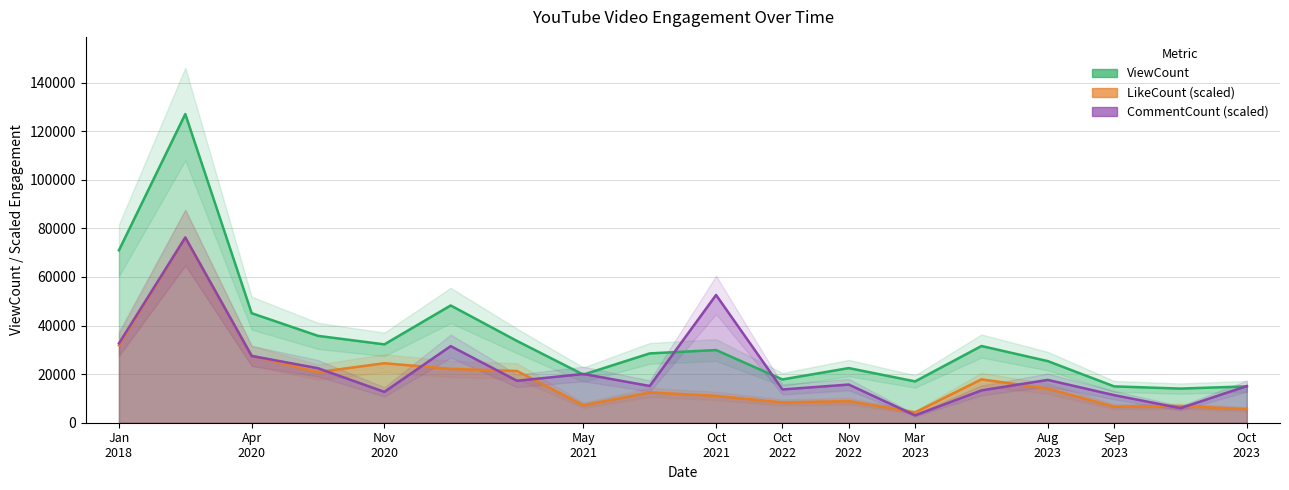

Where does the CommentCount (scaled) series first go above 17268?

Jan
2018